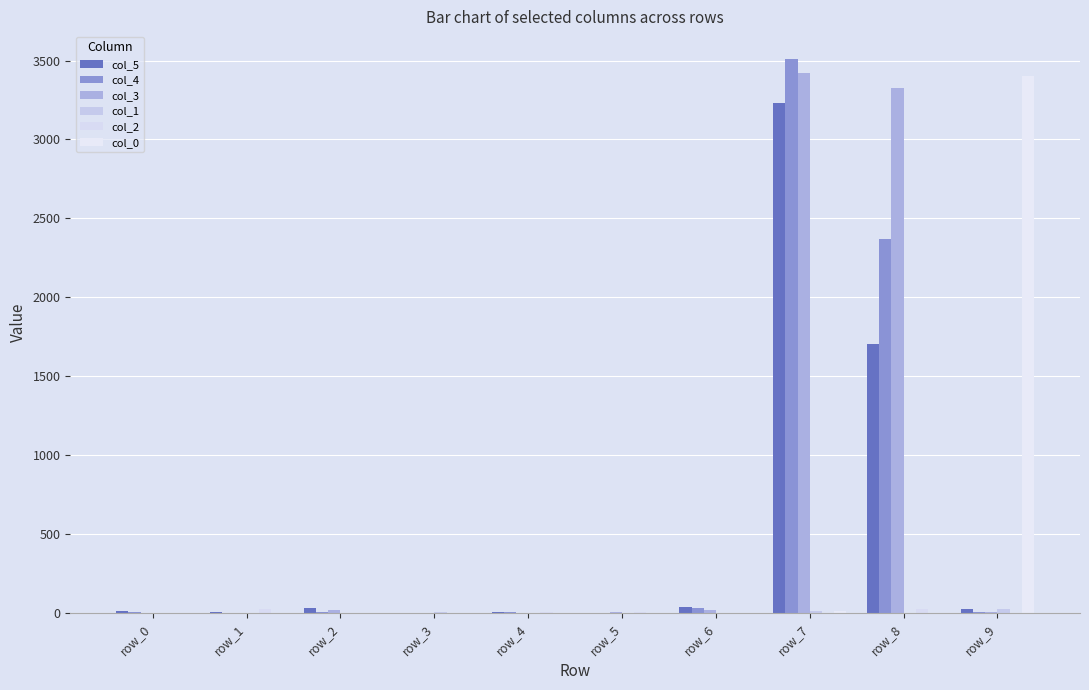

Between row_7 and row_8, which is larger?

row_7